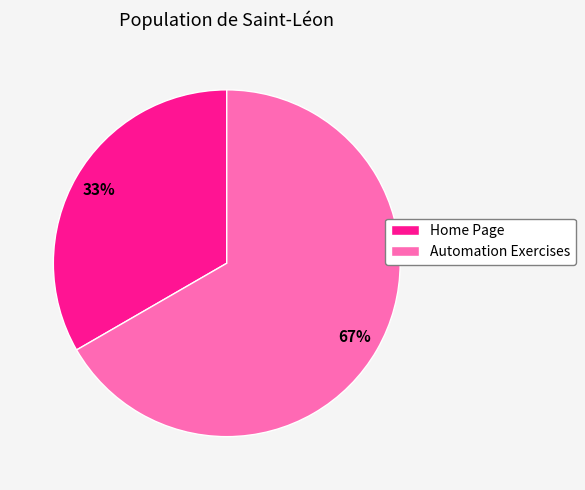

Approximately how many times larger is the value at Home Page compared to Automation Exercises?

0.5